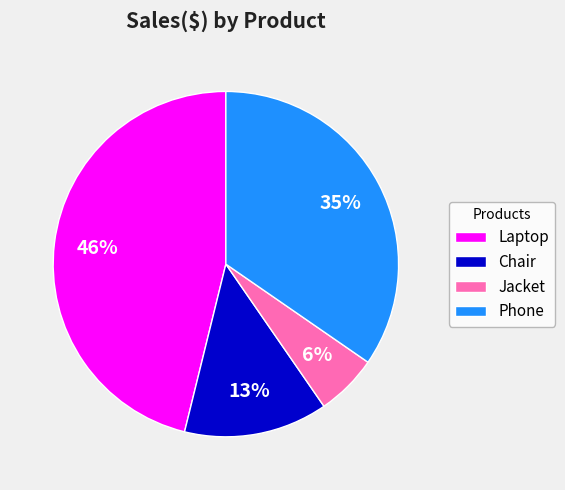

Rank the categories by value from highest to lowest.

Laptop, Phone, Chair, Jacket